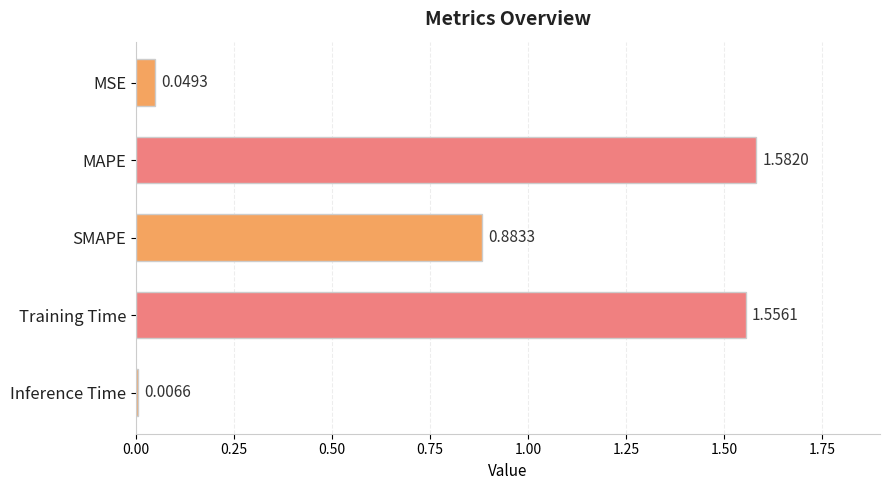

At which category does the chart reach its minimum across all series?

Inference Time